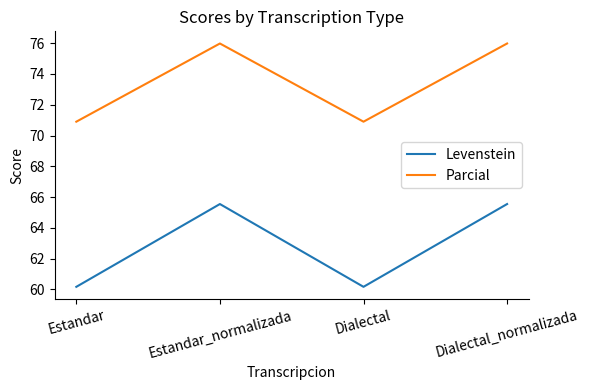

True or false: Parcial and Levenstein intersect in this chart.

False